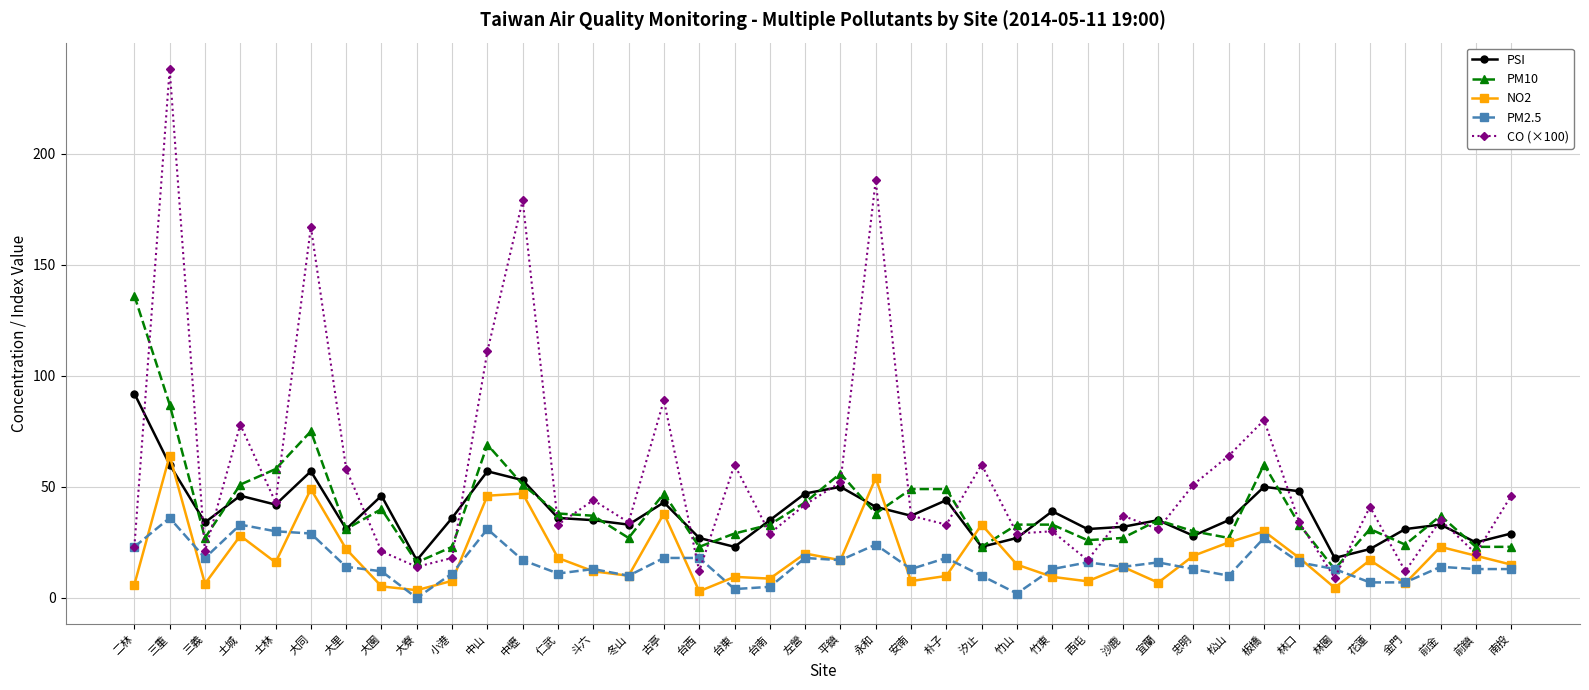

What is the average value of the CO (×100) series?

55.5